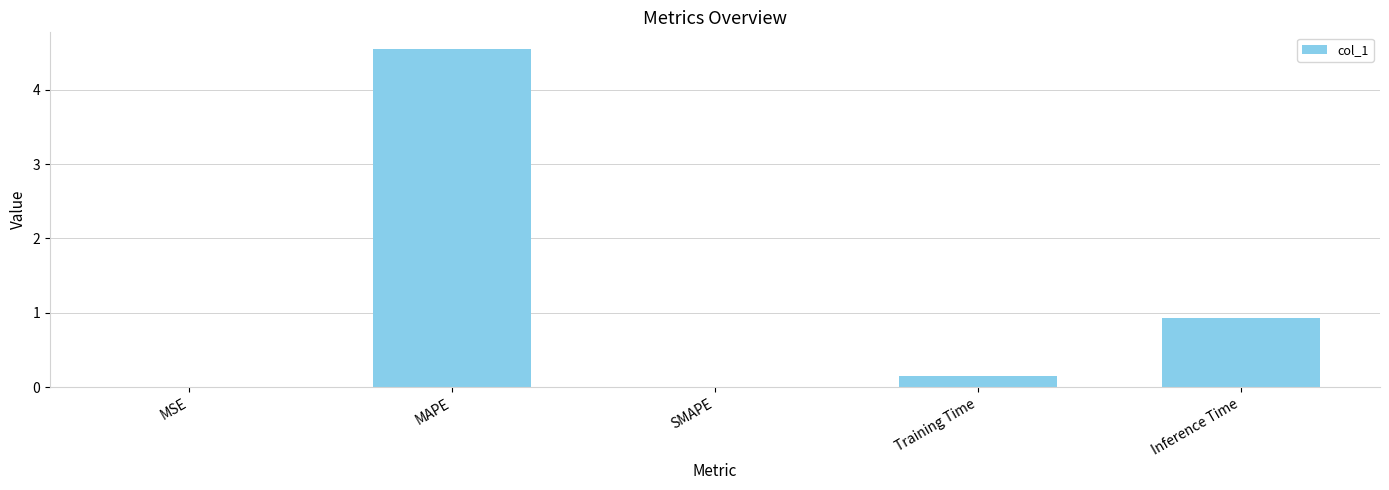

Which label corresponds to the largest value in the chart?

MAPE